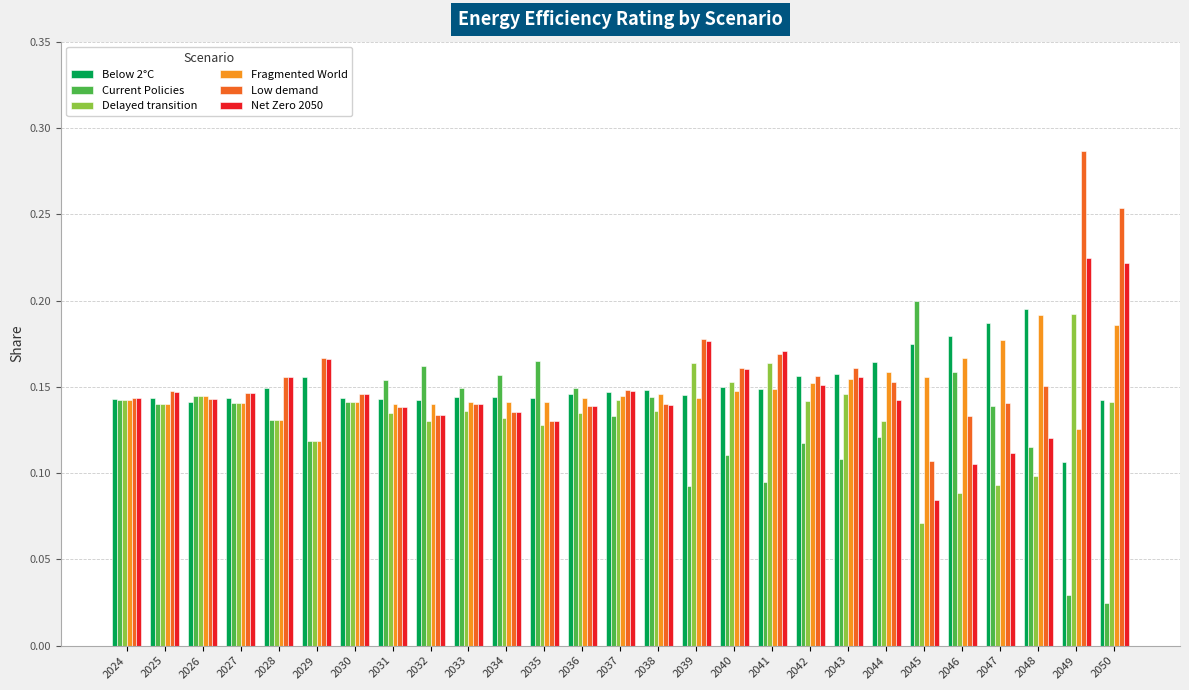

Is the value of Net Zero 2050 at 2042 greater than the value of Delayed transition at 2024?

Yes